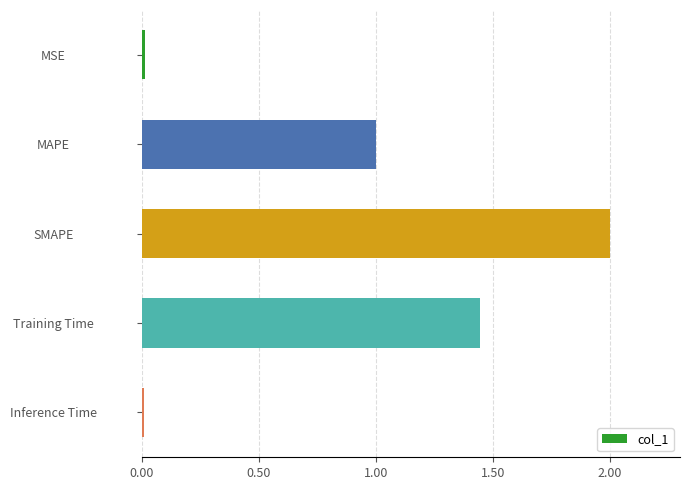

Are the bars grouped side by side (vs. stacked)?

No